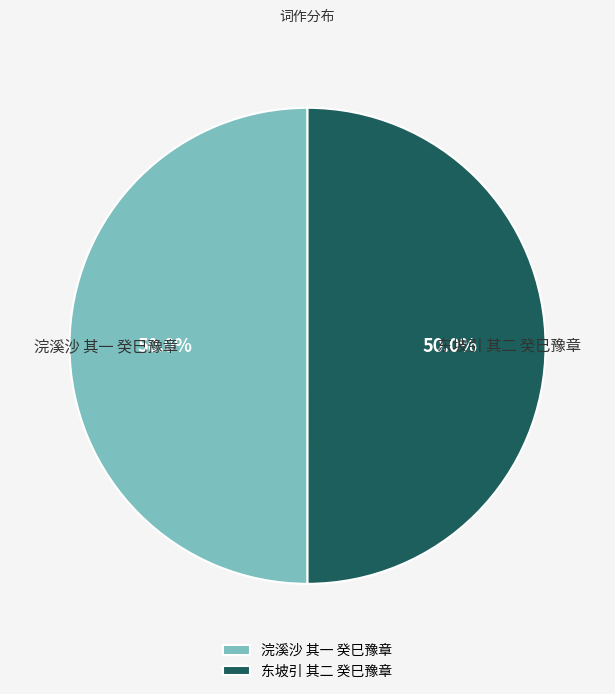

What is the ratio of the value at 浣溪沙 其一 癸巳豫章 to the value at 东坡引 其二 癸巳豫章?

1.0